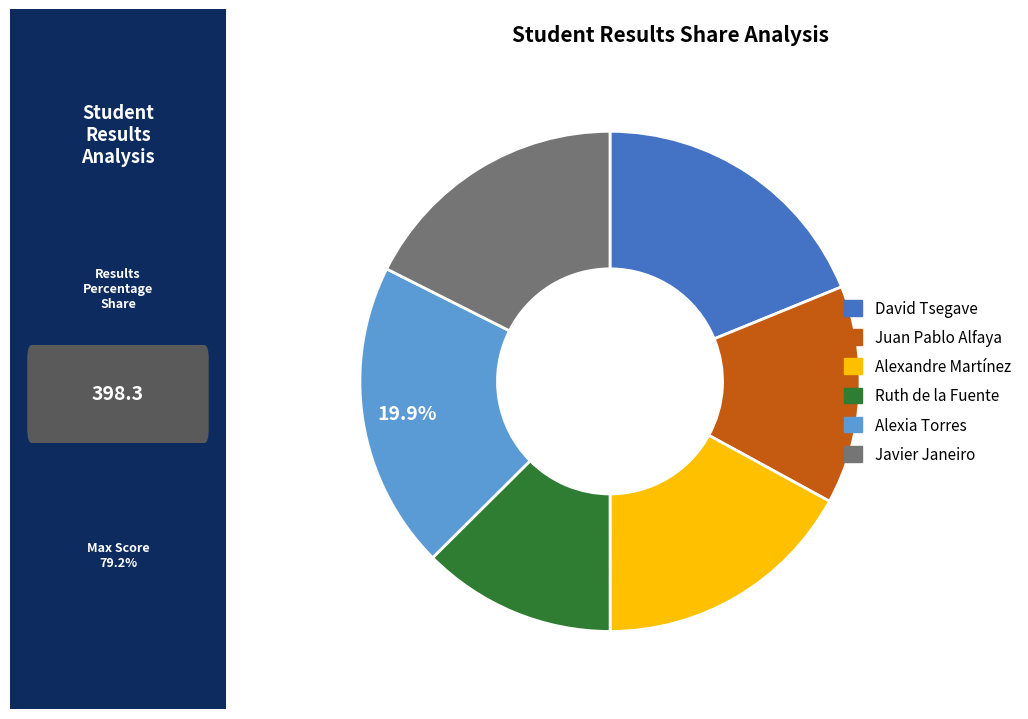

How many segments does this pie chart have?

6